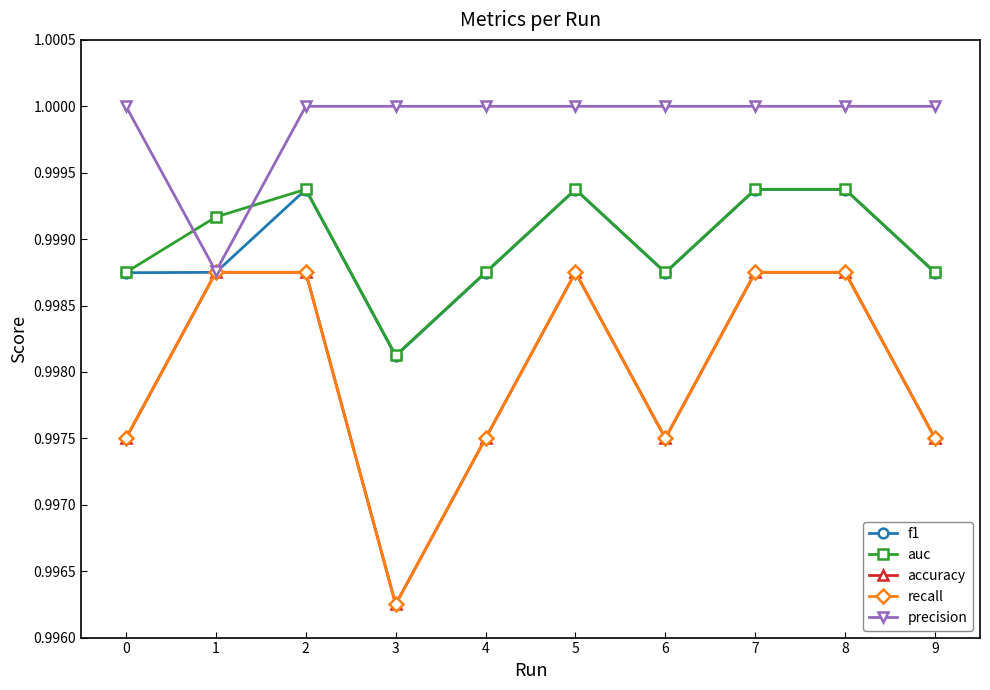

What is the value of the accuracy point at the 2nd from the left?

1.0